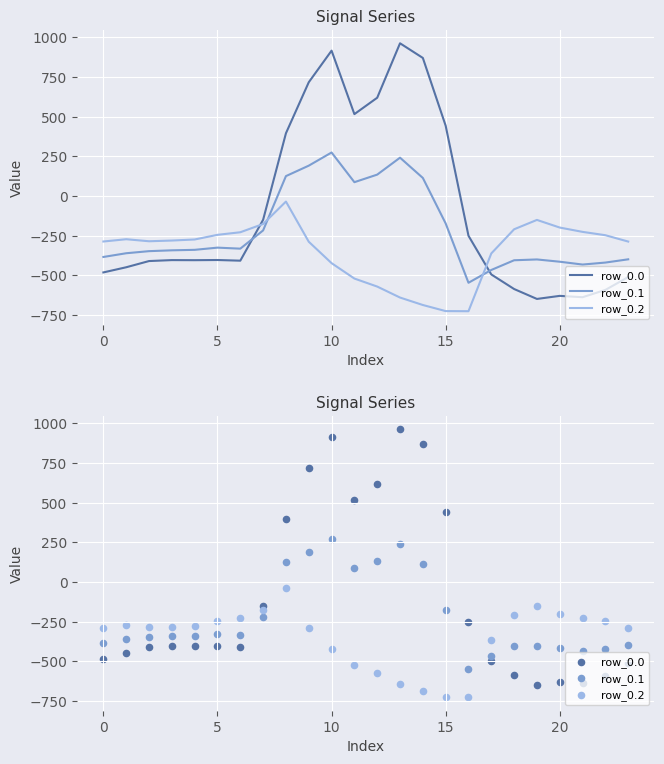

What are all the series names shown in the legend?

row_0.0, row_0.1, row_0.2